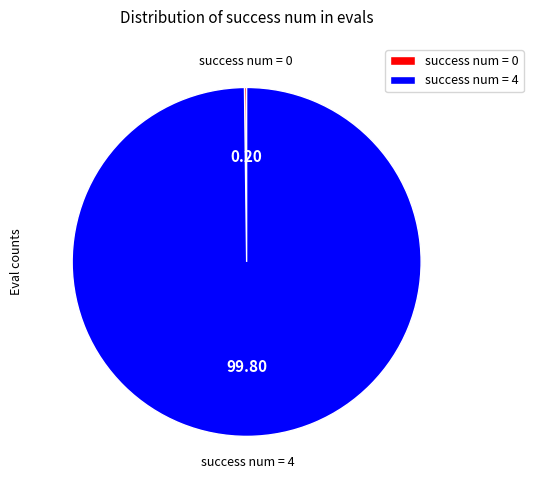

Is there any slice that represents more than half of the pie?

Yes